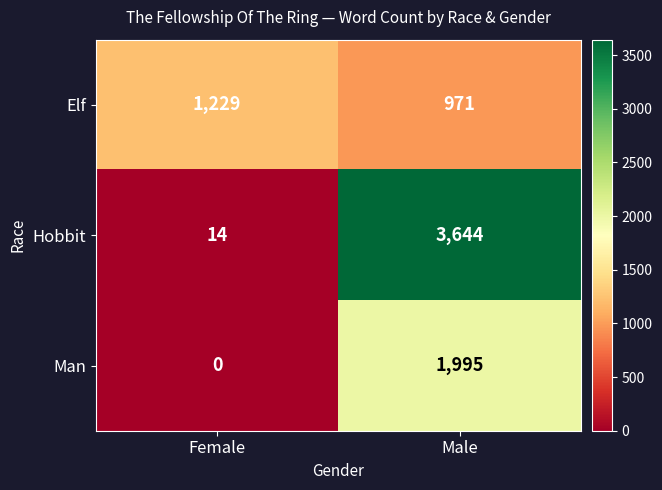

Count the number of categories in the chart.

2